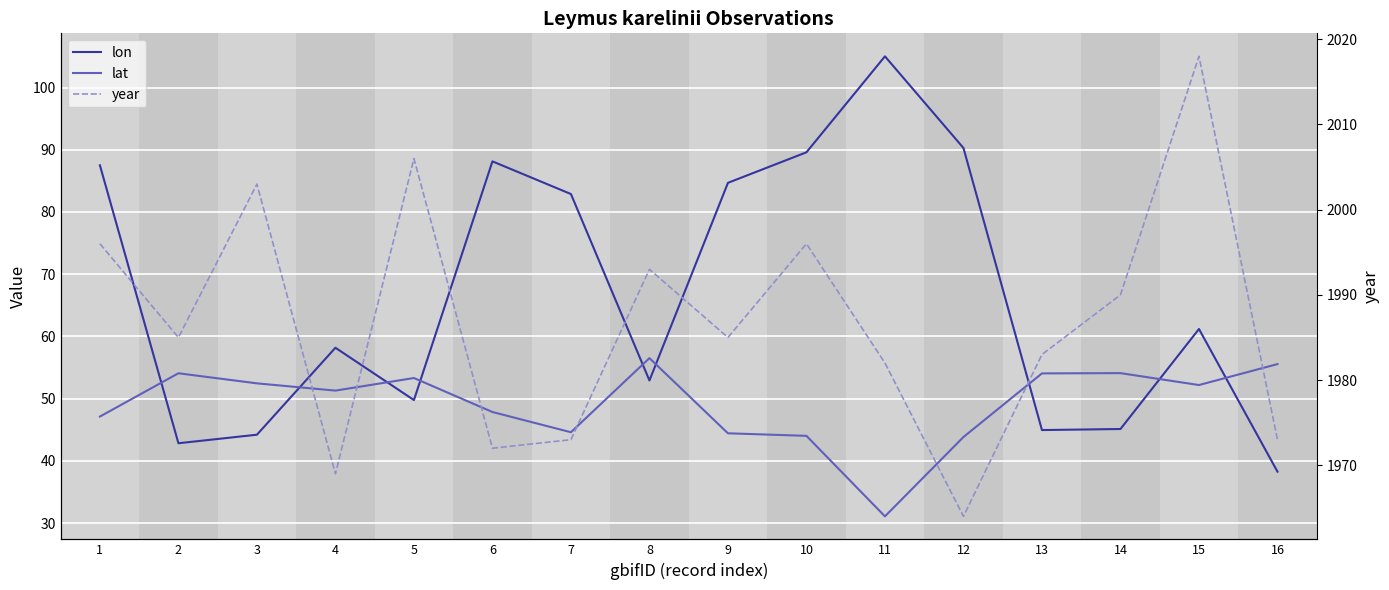

At which label does lat reach its minimum?

11